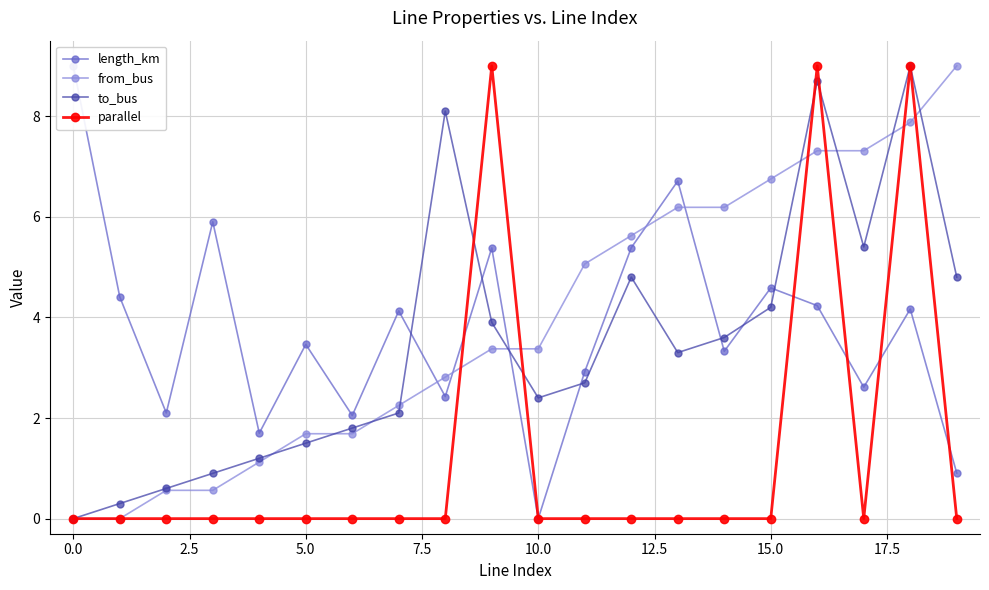

What is the highest value of the parallel series?

9.0